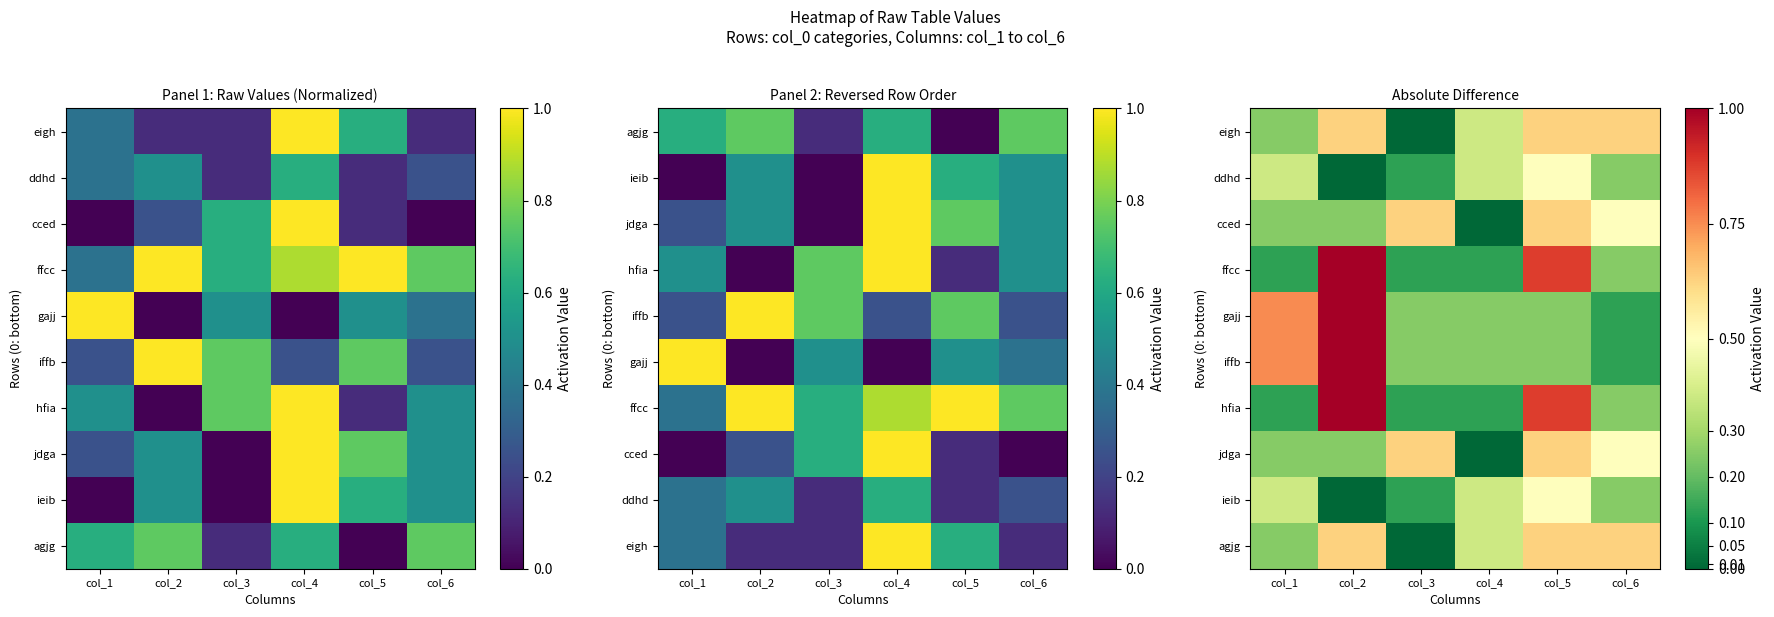

How many values in the cced series exceed 0?

5